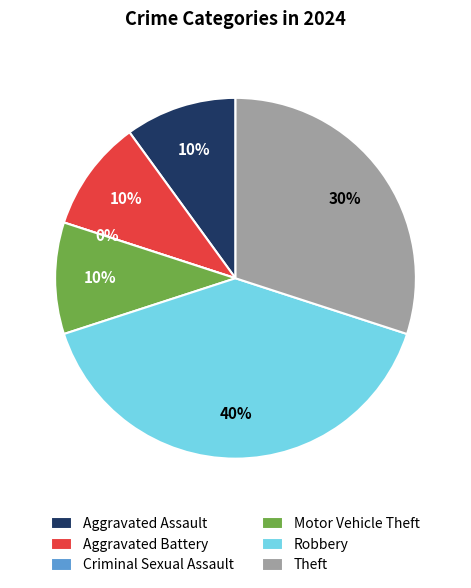

Does Motor Vehicle Theft represent more than half of the total?

No